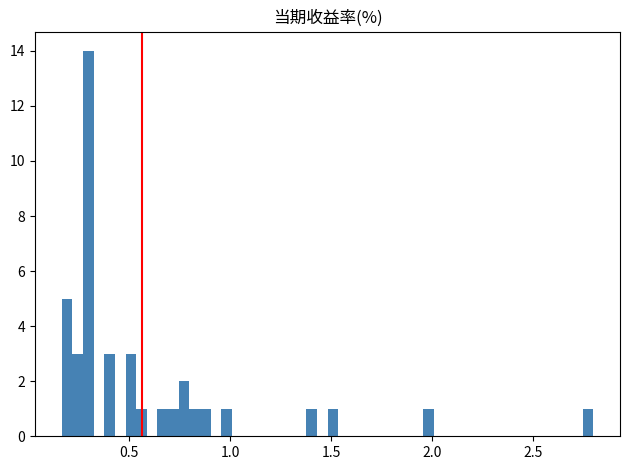

Around what value on the x-axis is the tallest bar? Give the approximate position of its centre, as read against the axis.

0.30